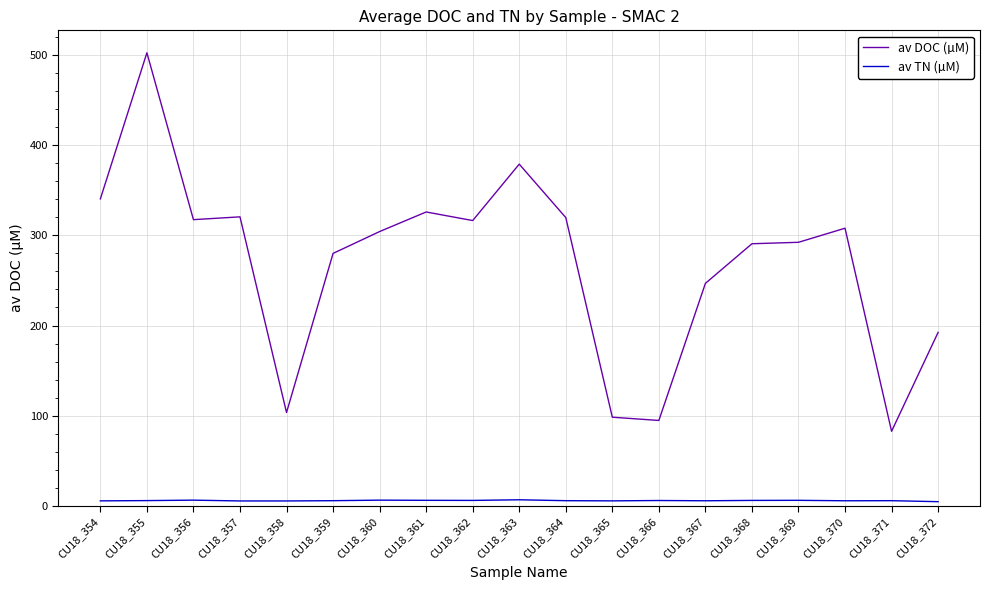

What is the greatest value displayed?

502.2